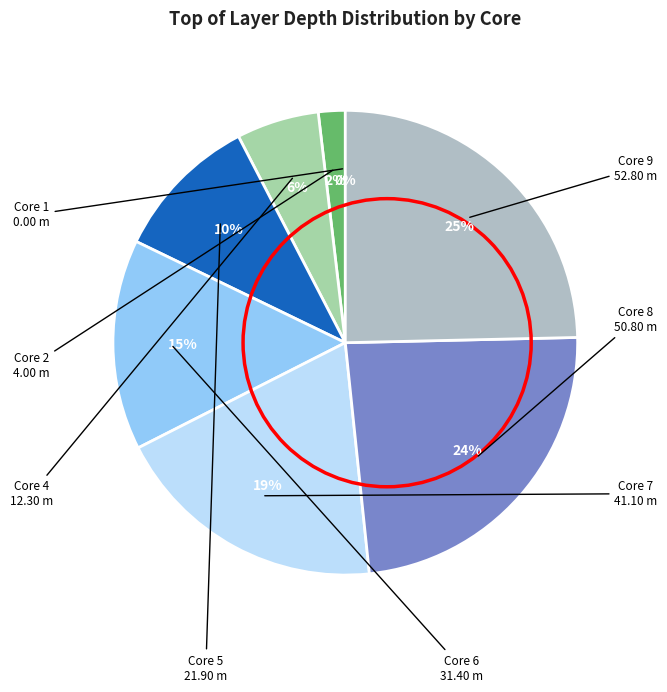

How many segments does this pie chart have?

8